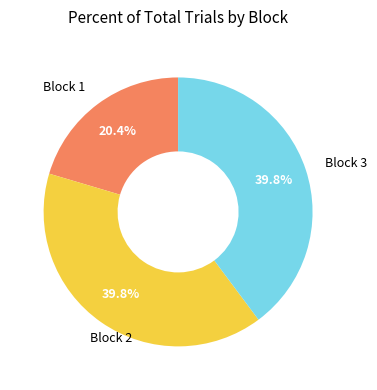

Does any single category account for the majority?

No